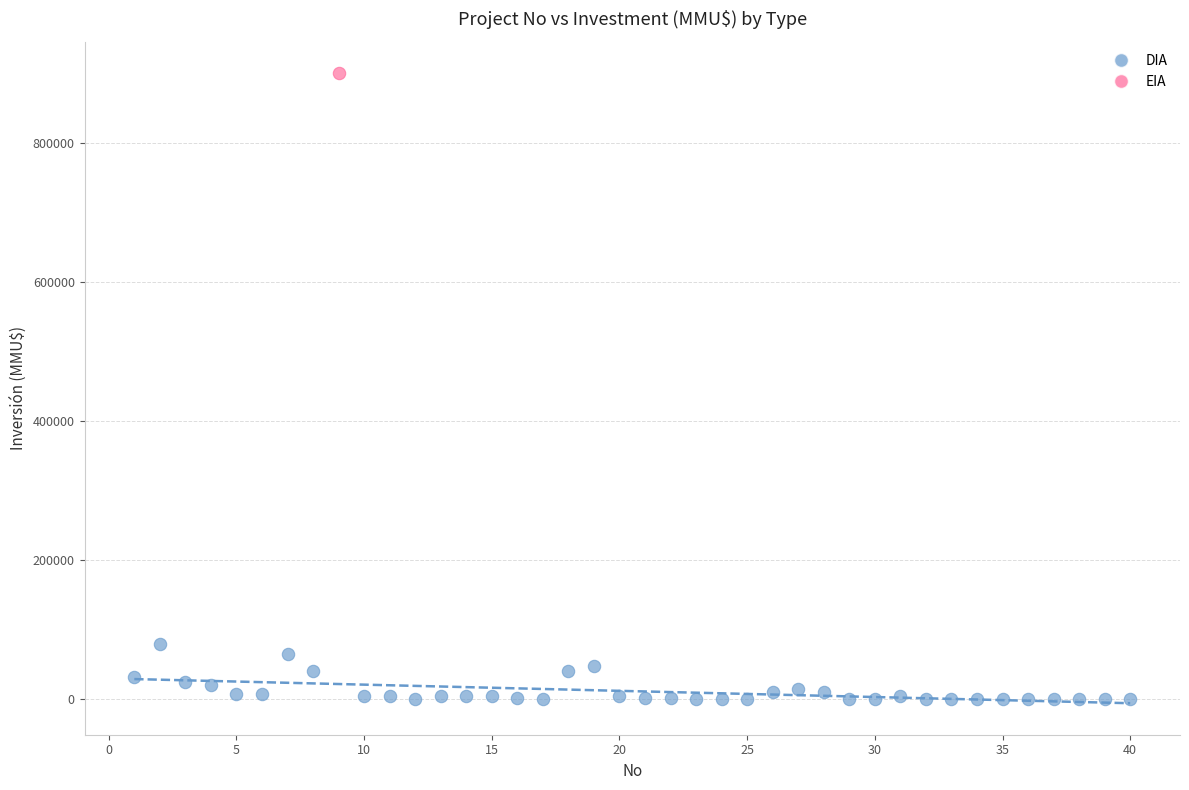

What are all the series names shown in the legend?

DIA, EIA